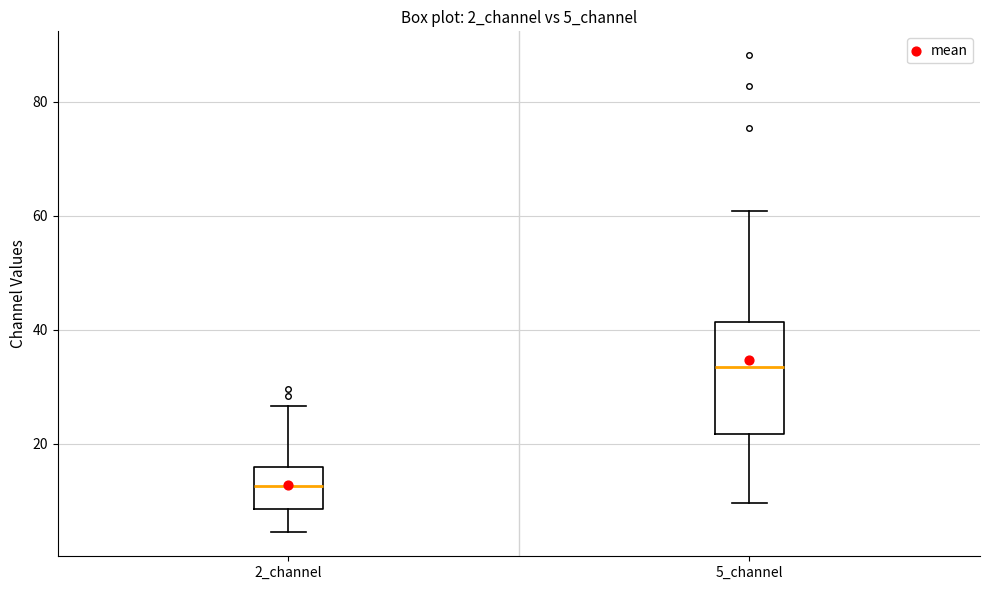

Where does the upper whisker of the box for 2_channel end on the y-axis? The values are not printed on the chart, so give them approximately, as read against the axis.

26